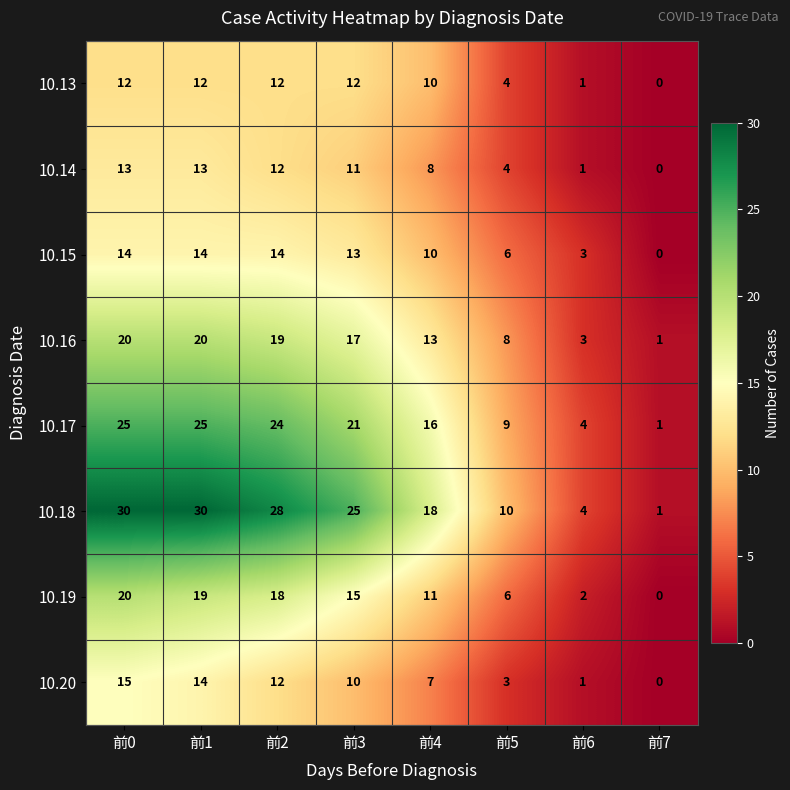

Is the value of 10.15 at 前4 greater than the value of 10.20 at 前6?

Yes